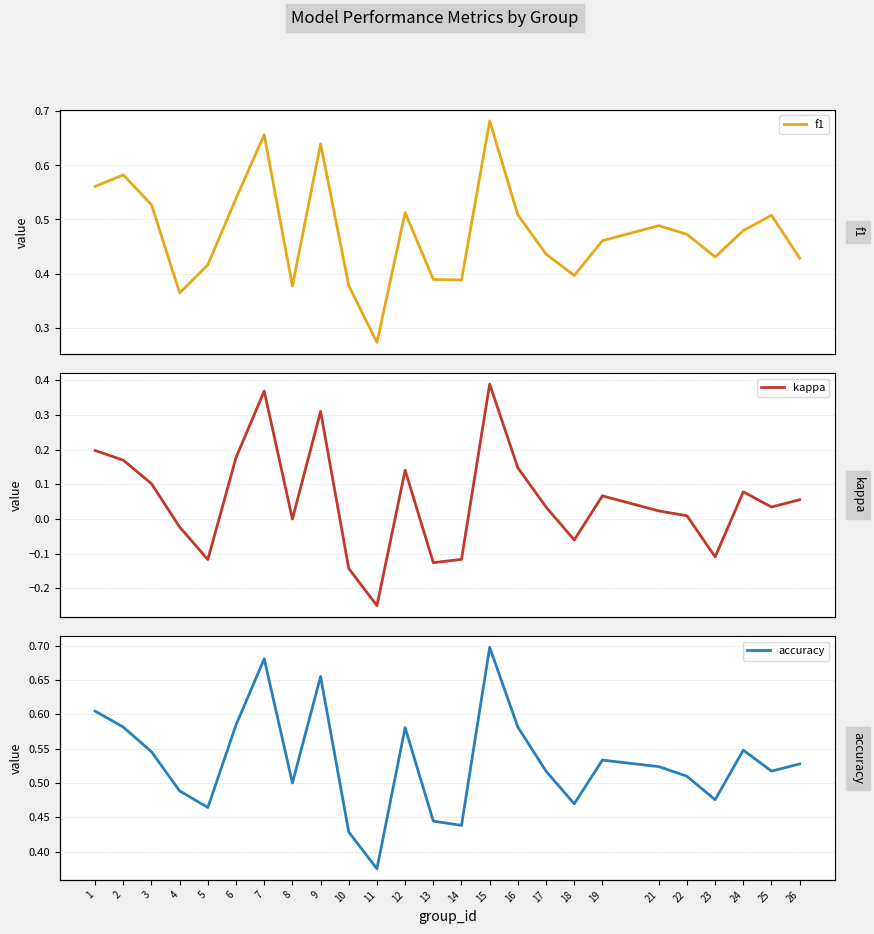

The value of f1 at 26 is 0.6. True or false?

False